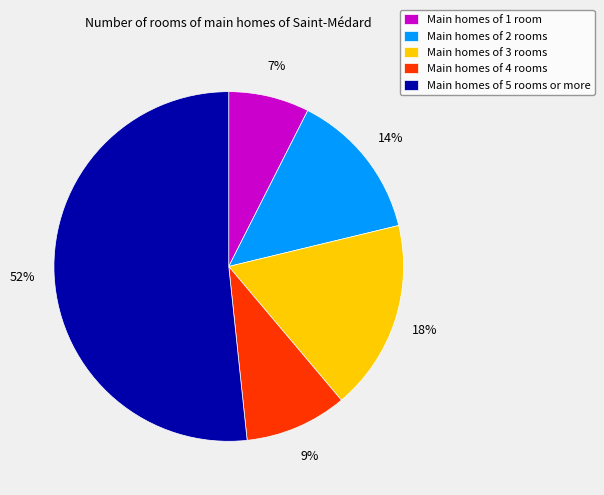

Rank the categories by value from lowest to highest.

Main homes of 1 room, Main homes of 4 rooms, Main homes of 2 rooms, Main homes of 3 rooms, Main homes of 5 rooms or more